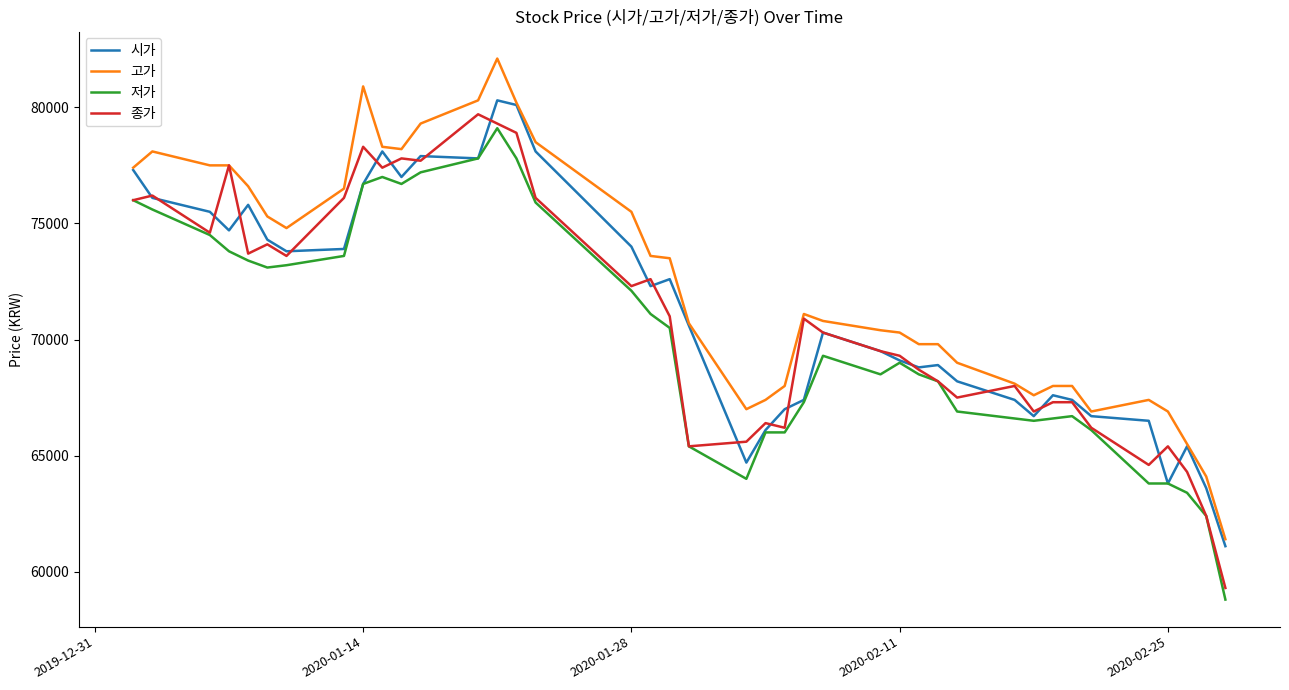

Count the number of categories in the chart.

40